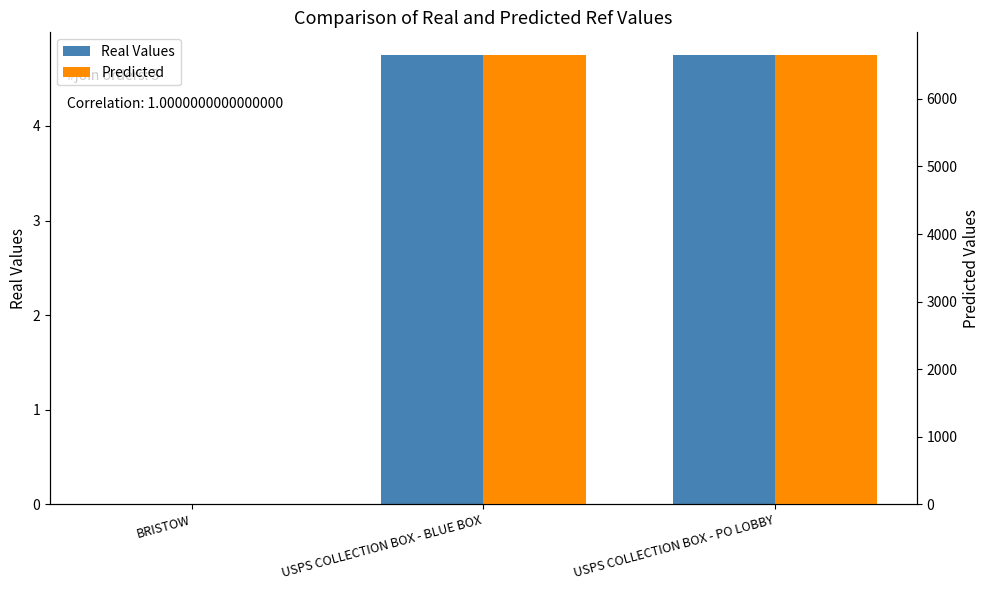

Is the value of Real Values at BRISTOW greater than the value of Predicted at BRISTOW?

No